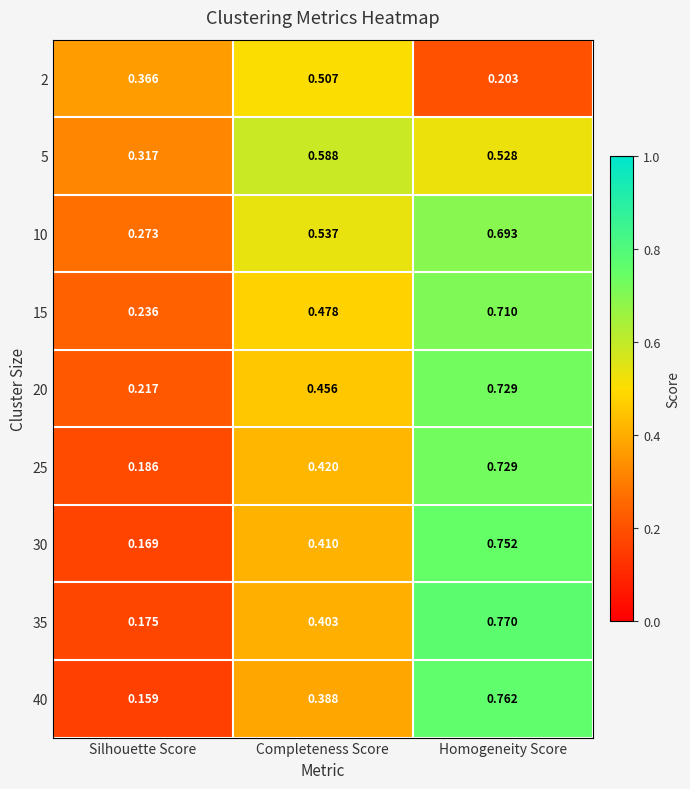

At which label does 15 reach its minimum?

Silhouette Score